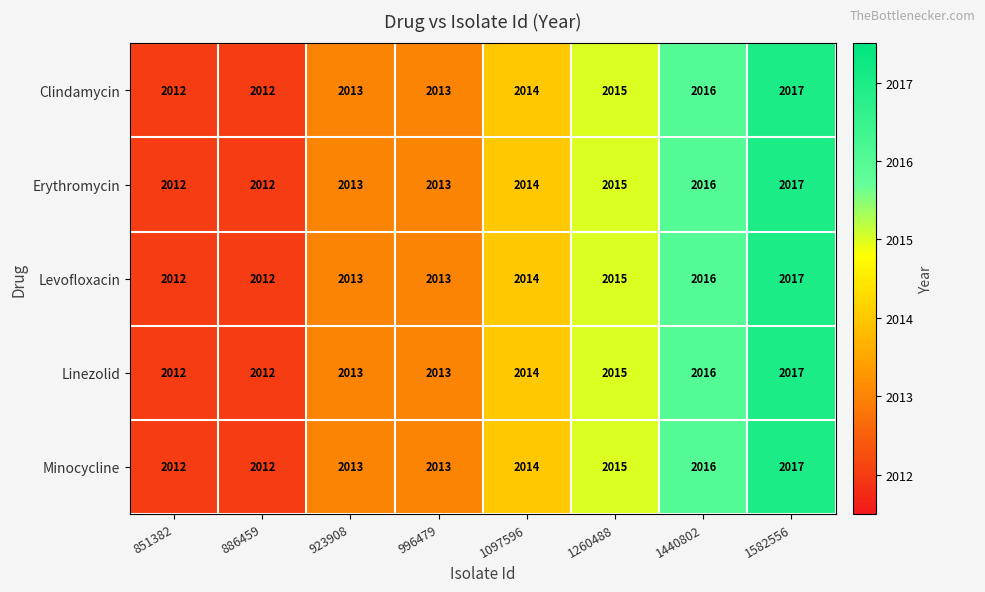

How many categories are shown in the chart?

8